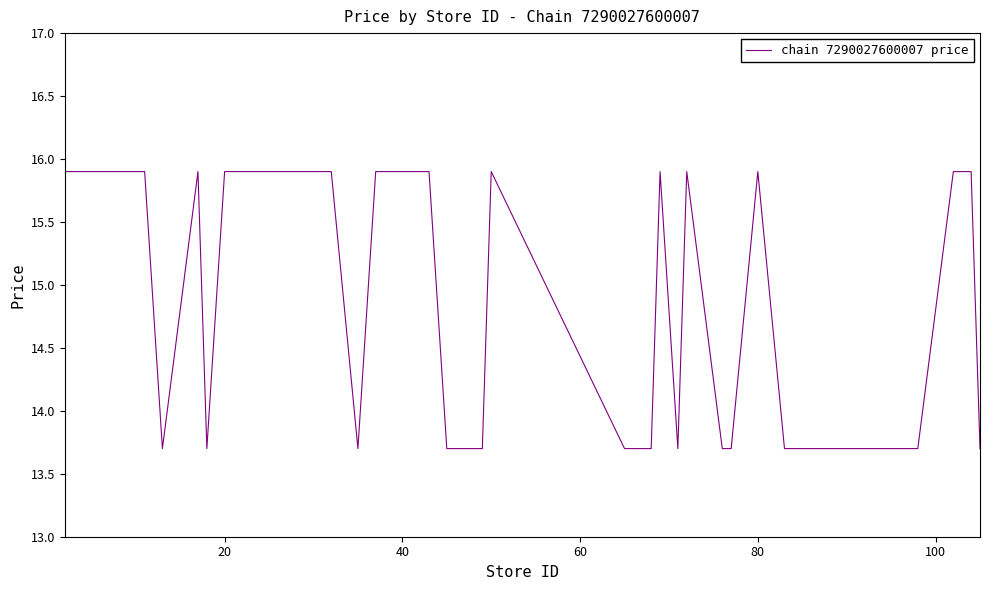

True or false: there are more than 0 points higher than both neighbors.

True